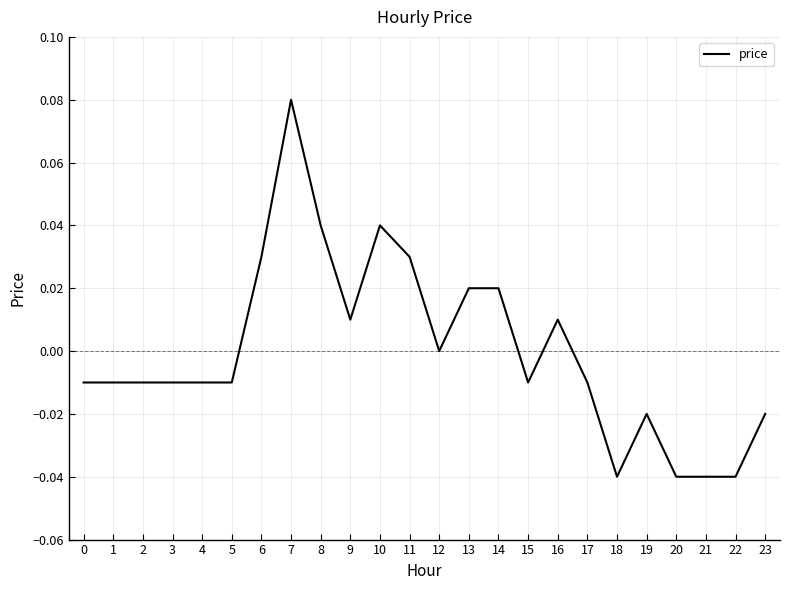

How many lines are shown in the chart?

1